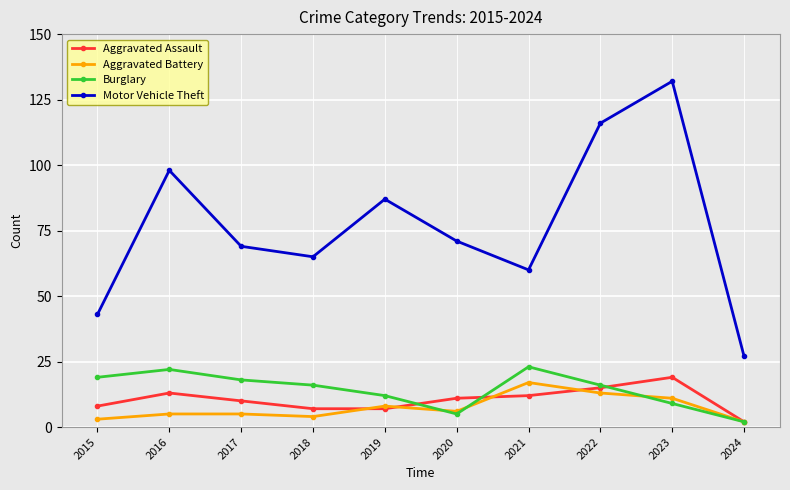

Read the Burglary value at 2018.

16